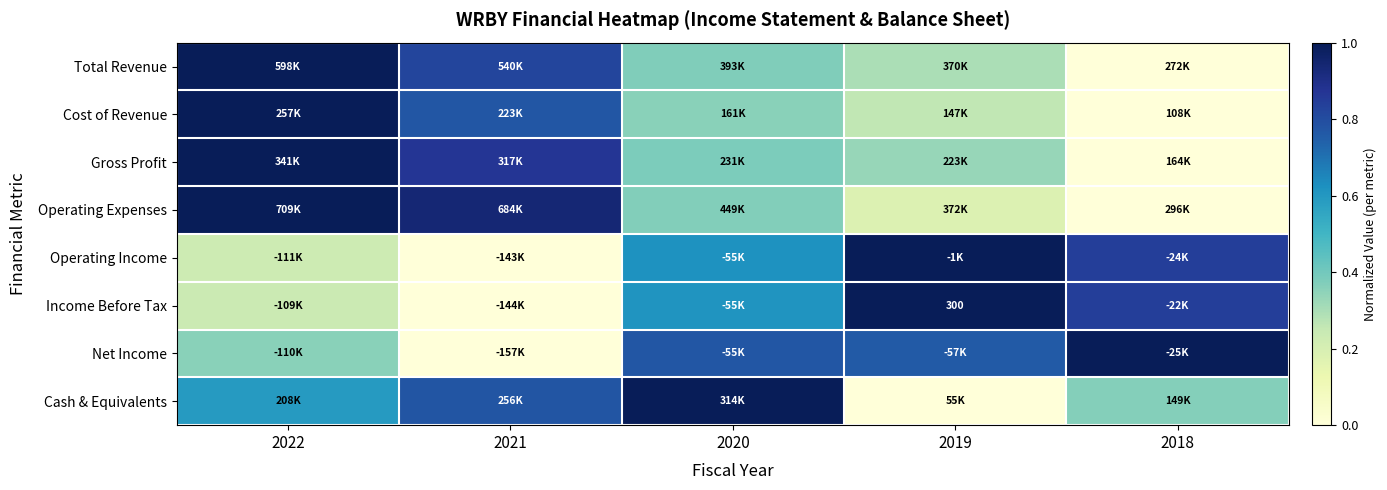

What is the spread (max minus min) of values at 2021?

0.9